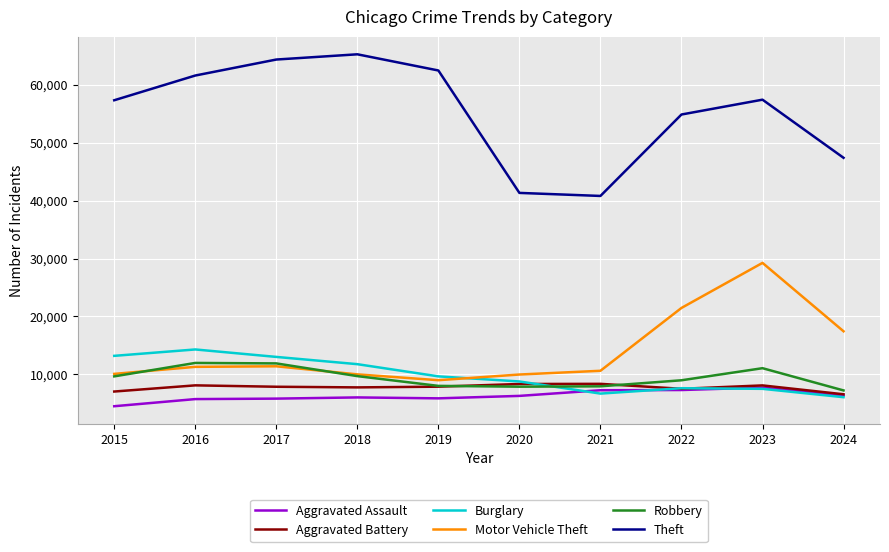

What is the average value of the Burglary series?

9840